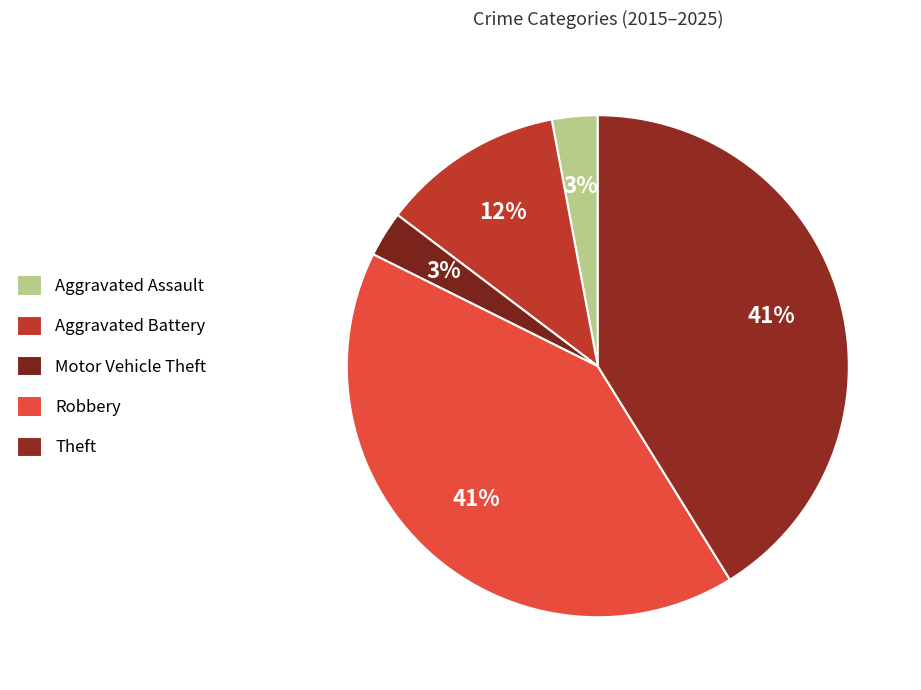

How many segments does this pie chart have?

5